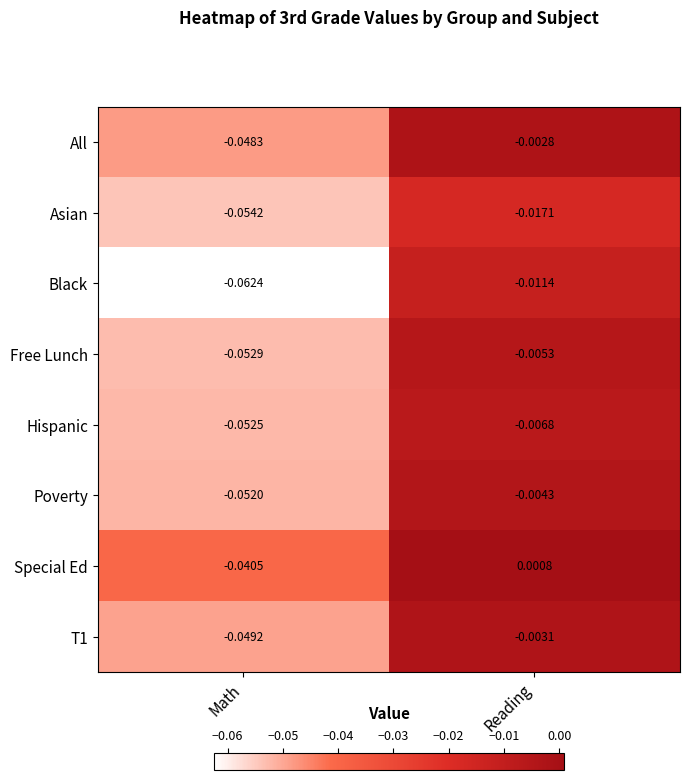

Rank the series at Reading from highest to lowest value.

Special Ed, All, T1, Poverty, Free Lunch, Hispanic, Black, Asian